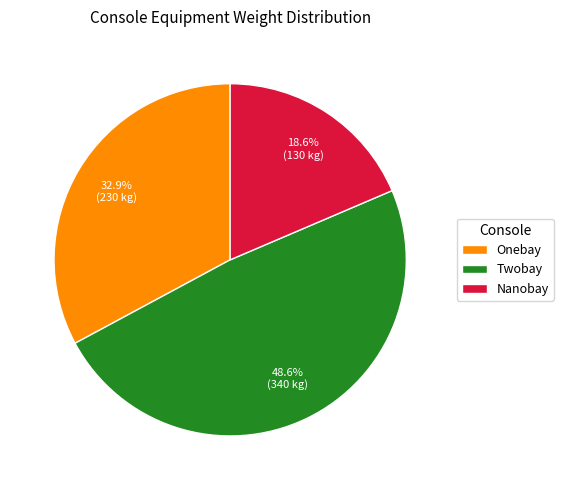

To the nearest percent, what is the difference between the largest and smallest slice percentages?

30%